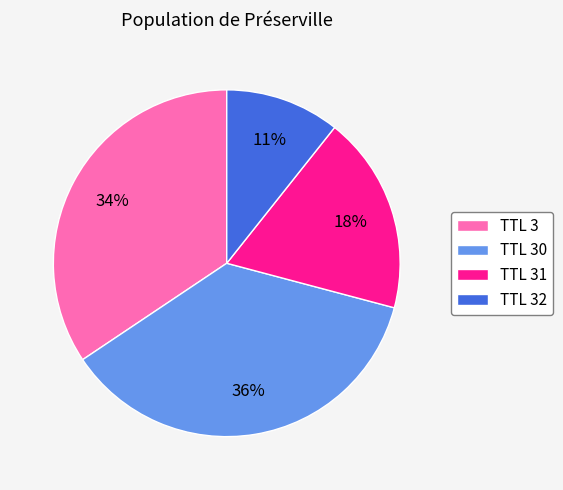

Which has a higher value, TTL 31 or TTL 30?

TTL 30